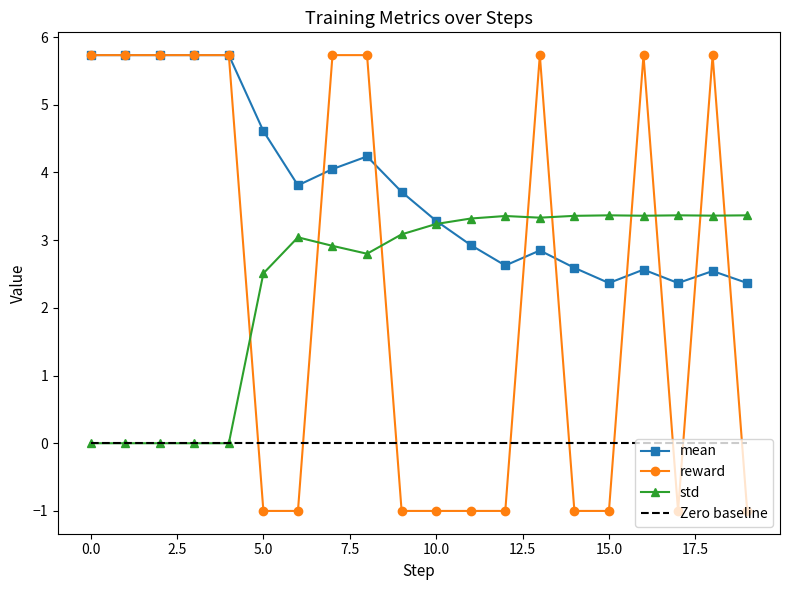

Which series has the largest total across all categories?

mean